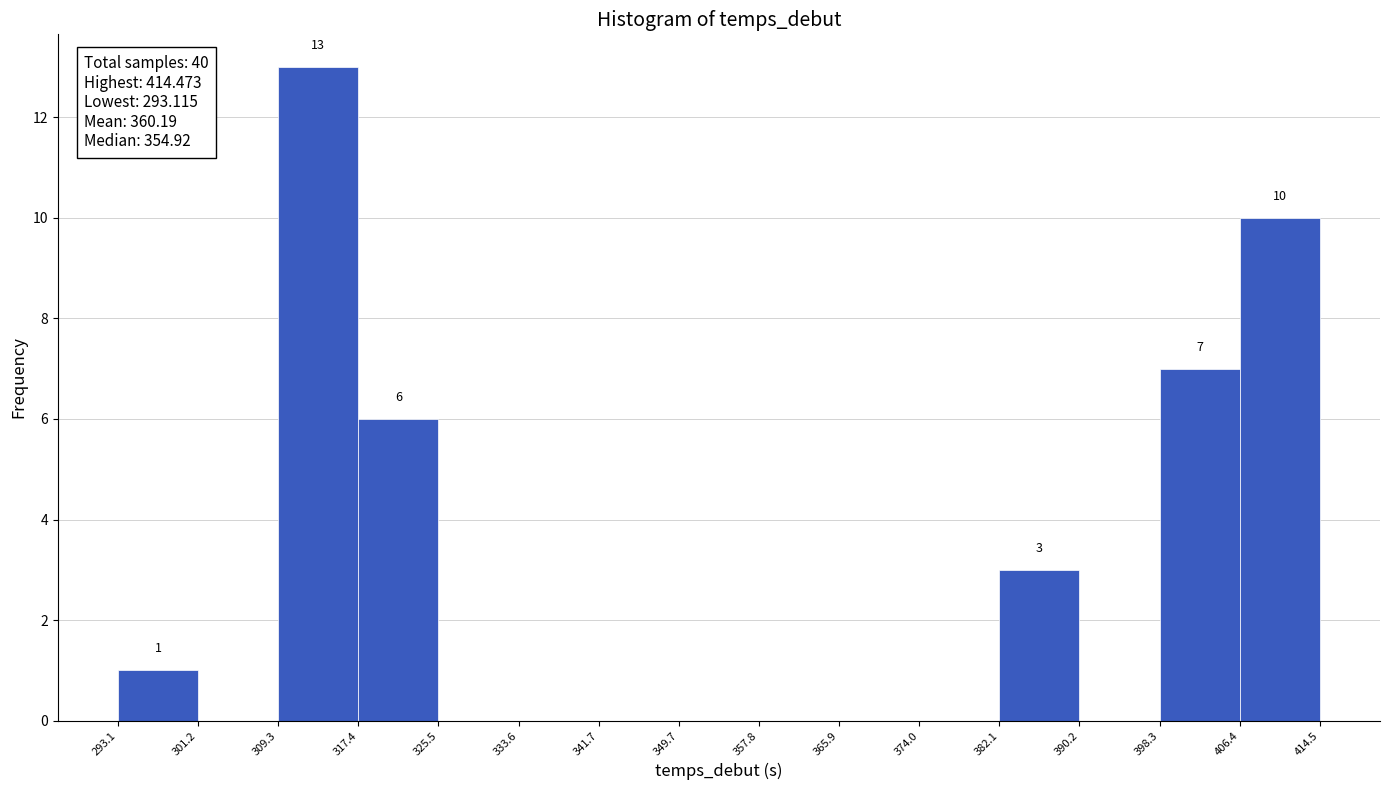

Which range on the x-axis has the tallest bar?

309.3 to 317.4